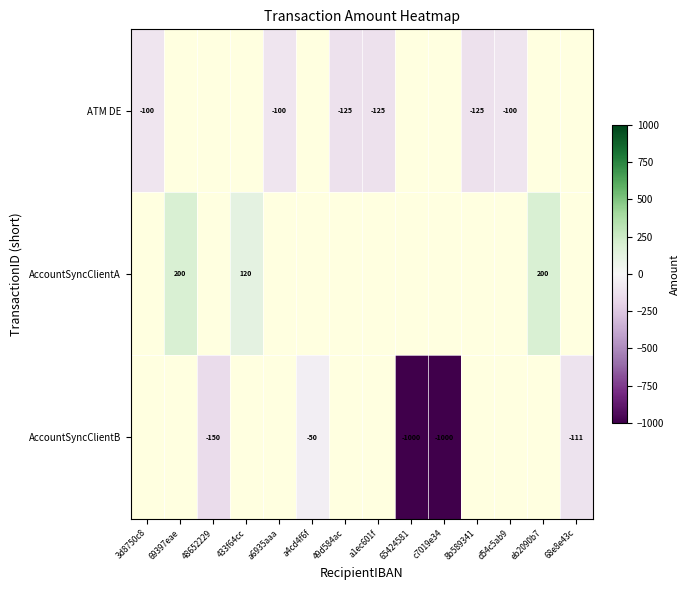

Which category has the lowest value across all series?

65424581